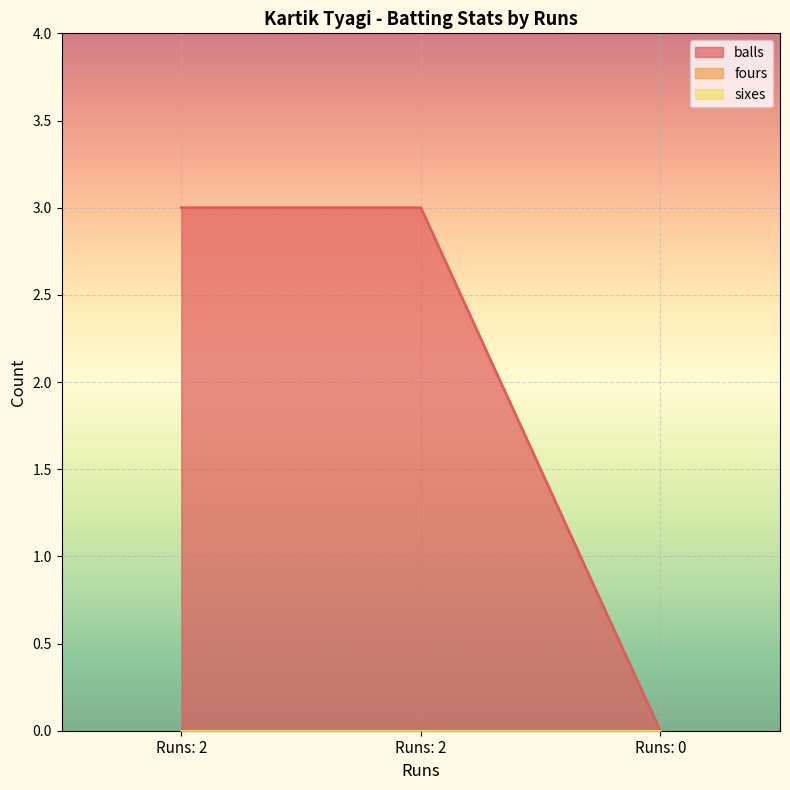

Which series has the widest spread of values?

balls